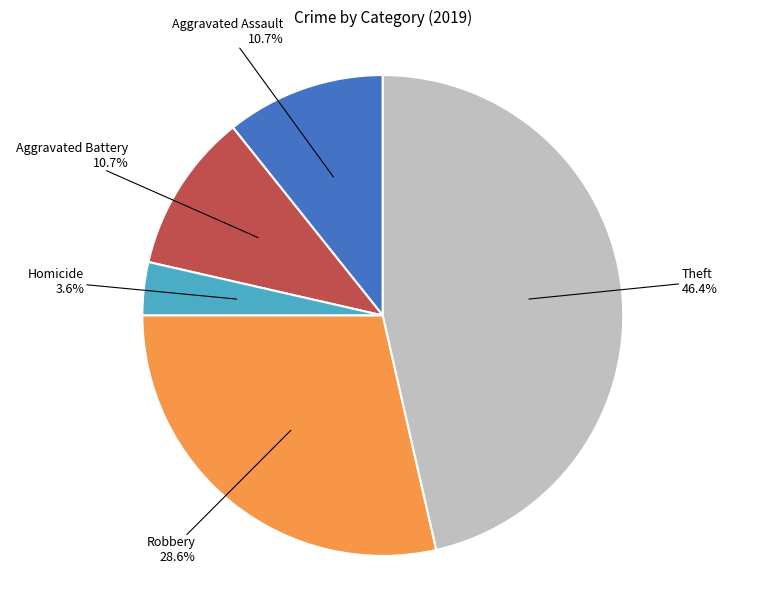

Count the number of slices in the pie.

5